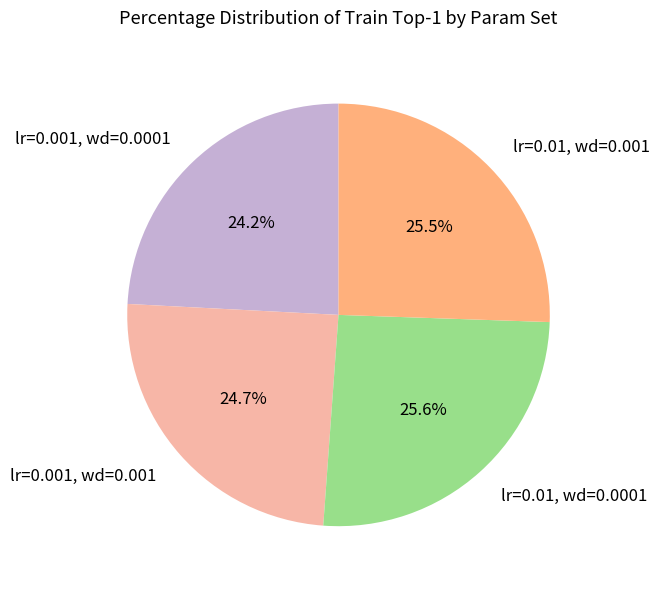

To the nearest percent, what is the difference between the largest and smallest slice percentages?

1%